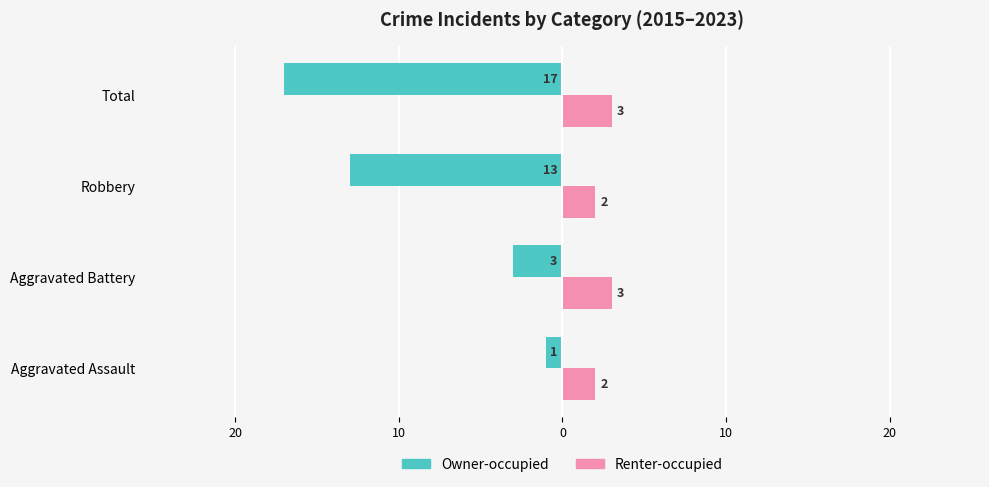

What are all the series names shown in the legend?

Owner-occupied, Renter-occupied